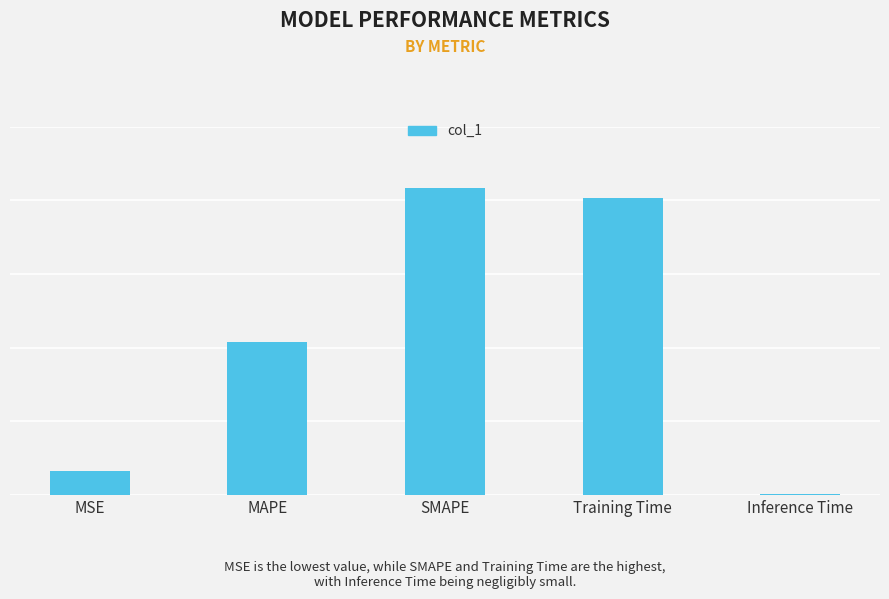

The value at MSE is 0.2. True or false?

True